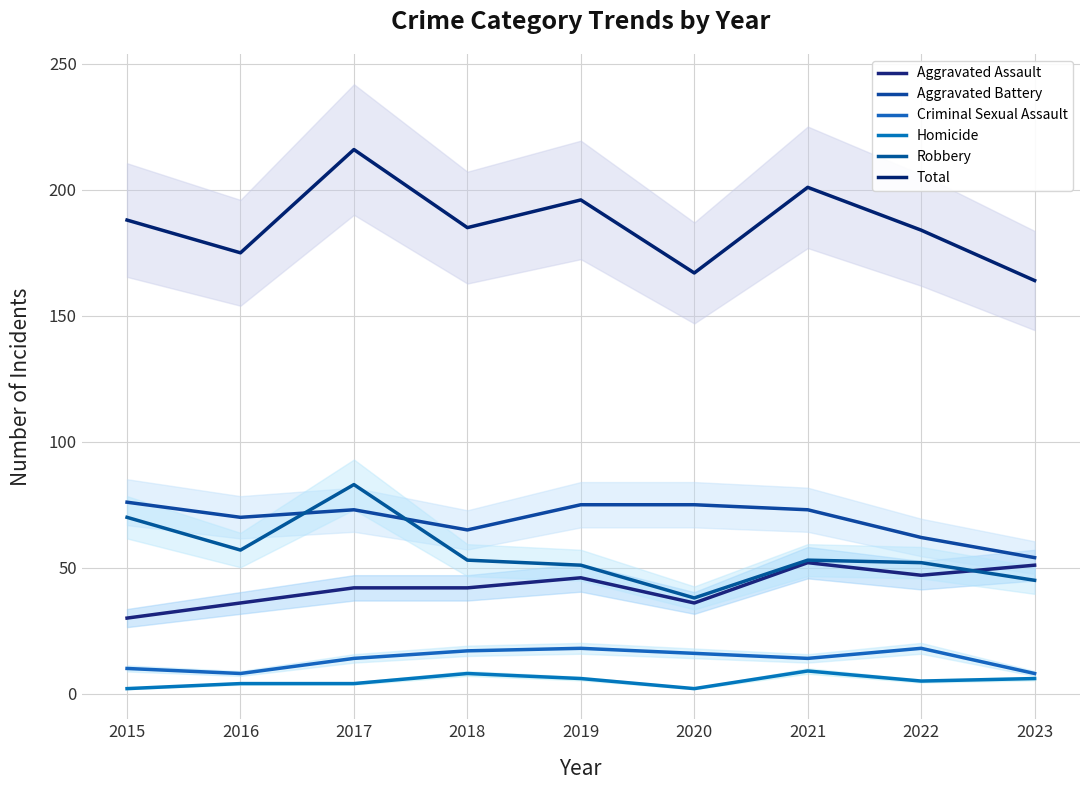

The Total series shows 184 at 2022. True or false?

True